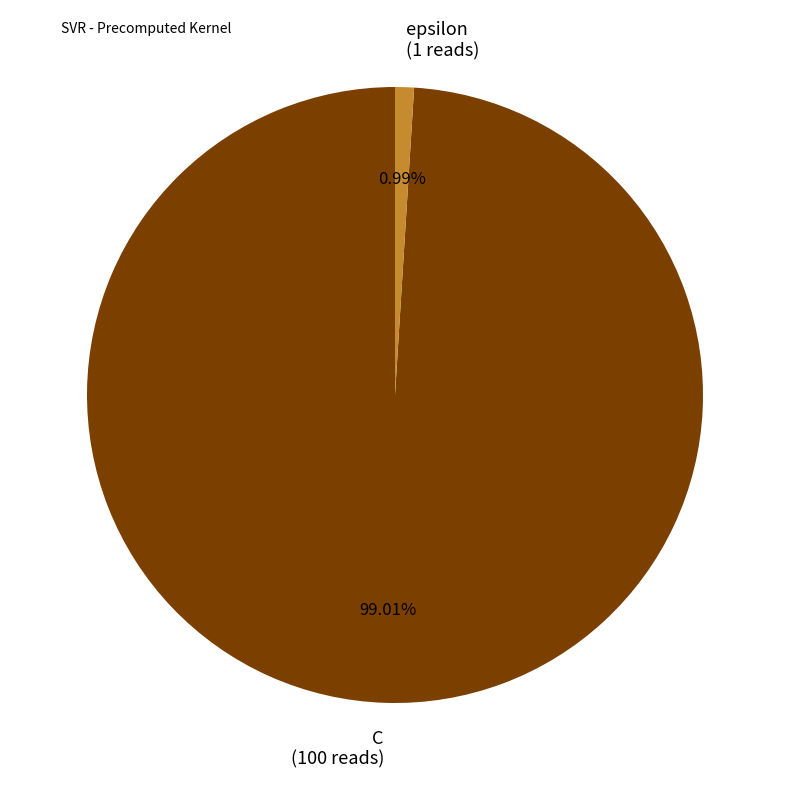

Combined, do C and epsilon account for over 50%?

Yes